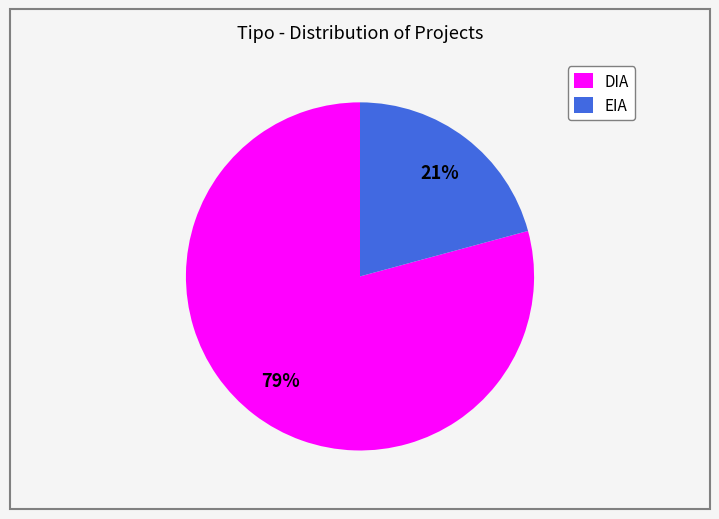

Count the number of slices in the pie.

2